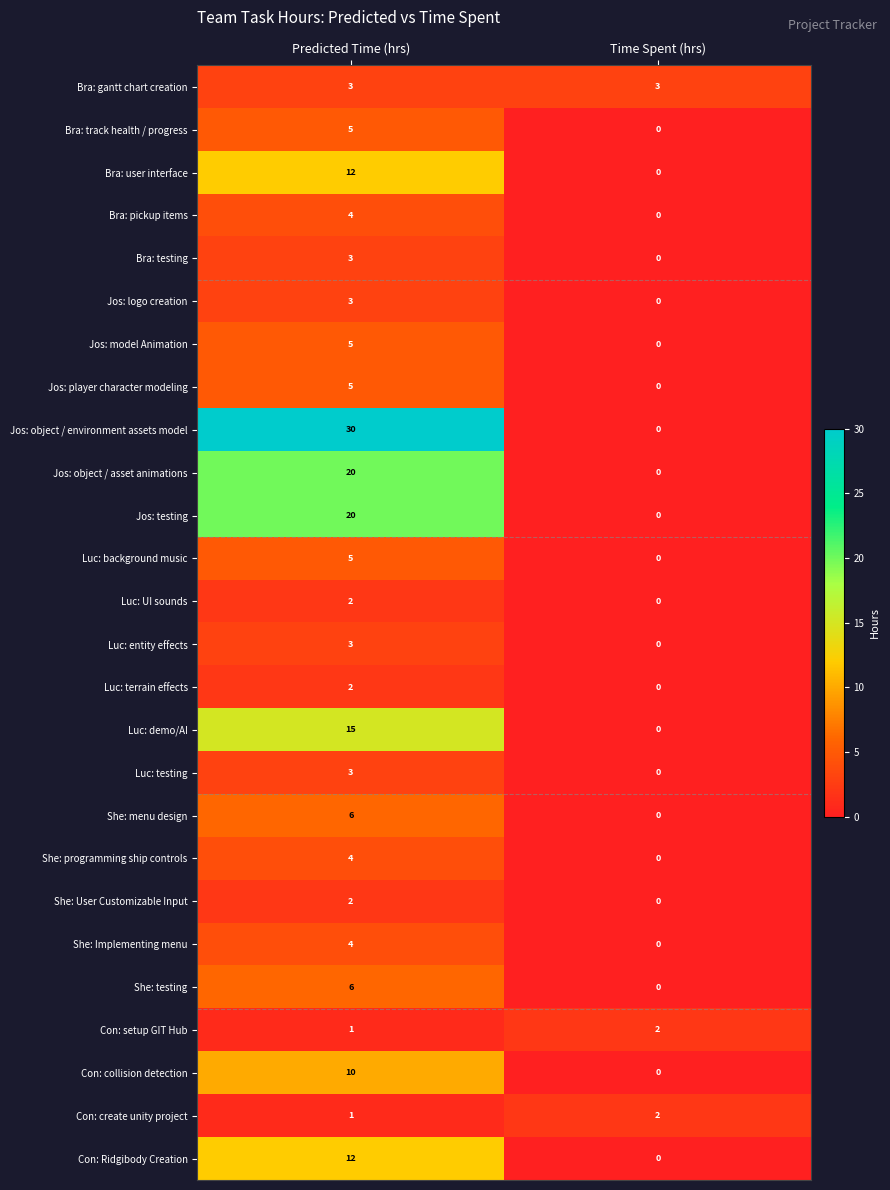

How many values in Jos: testing are above zero?

1